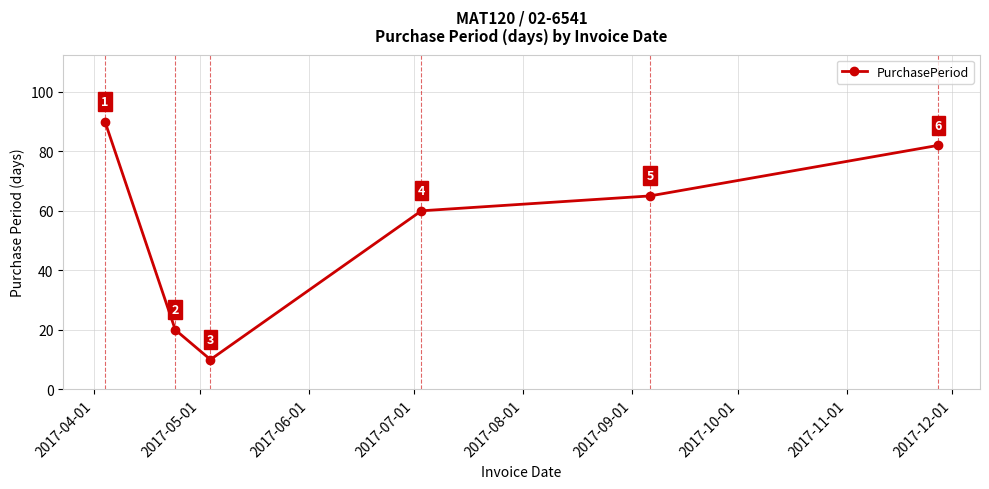

How many points are lower than both their immediate neighbors (excluding endpoints)?

1